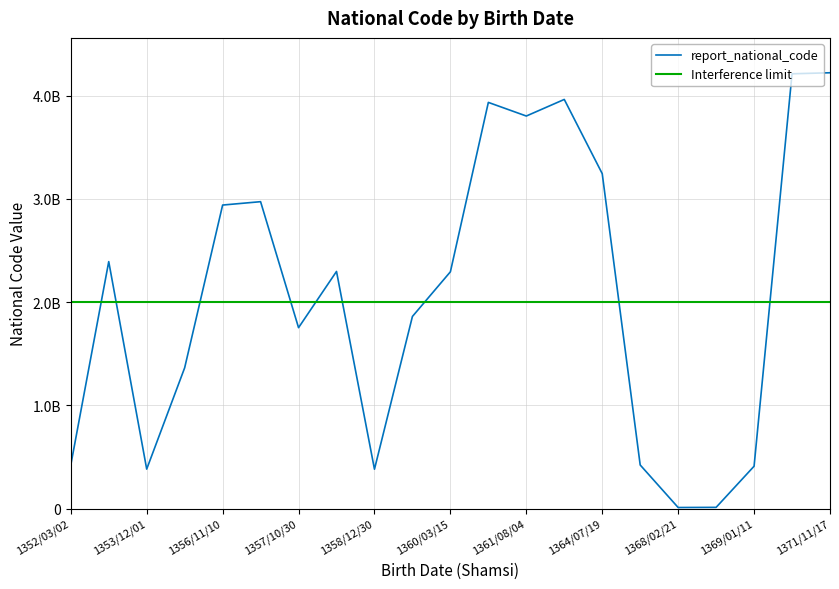

At which category does the chart reach its peak across all series?

1371/11/17